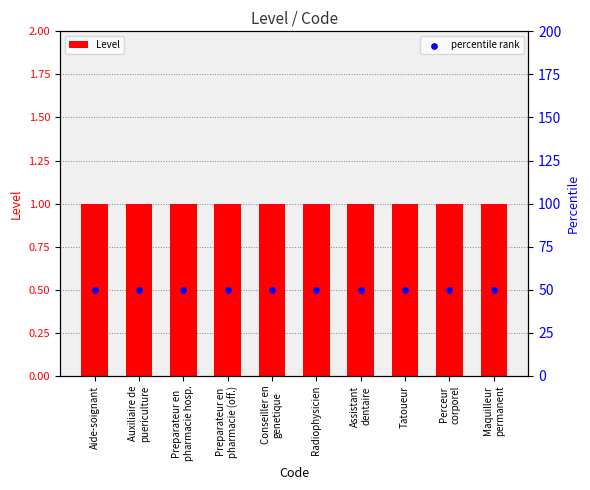

Which series has the widest spread of Y values?

Level